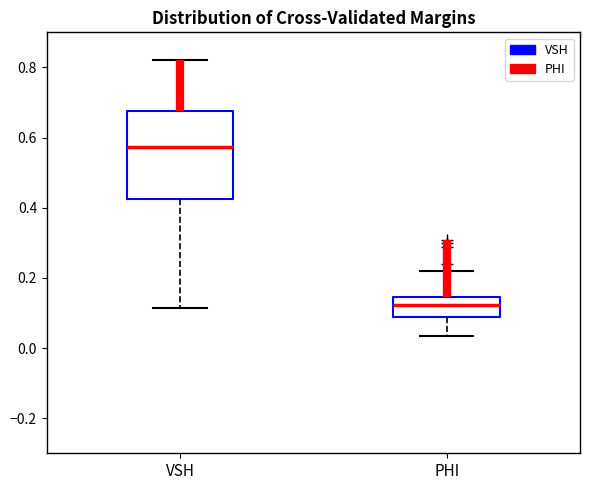

Comparing the boxes themselves (not the whiskers), which one is the tallest?

VSH